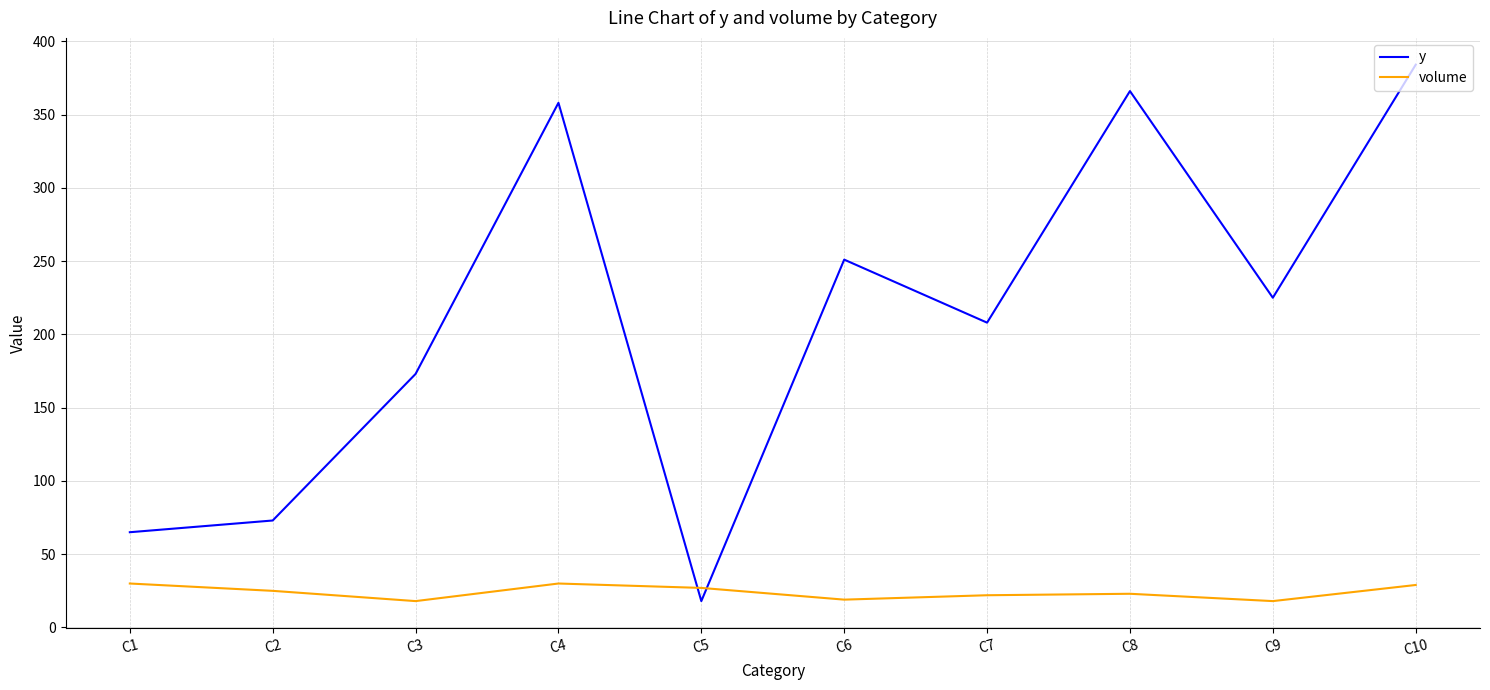

Rank the series by their average value, from lowest to highest.

volume, y